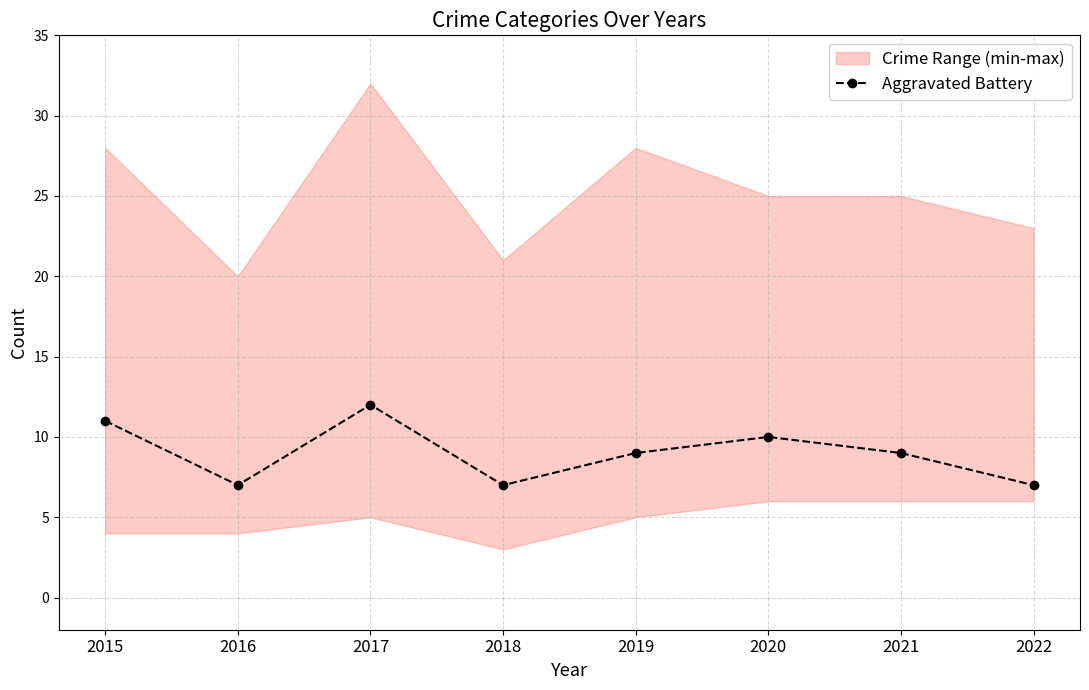

What is the change in value from 2018 to 2021?

+2